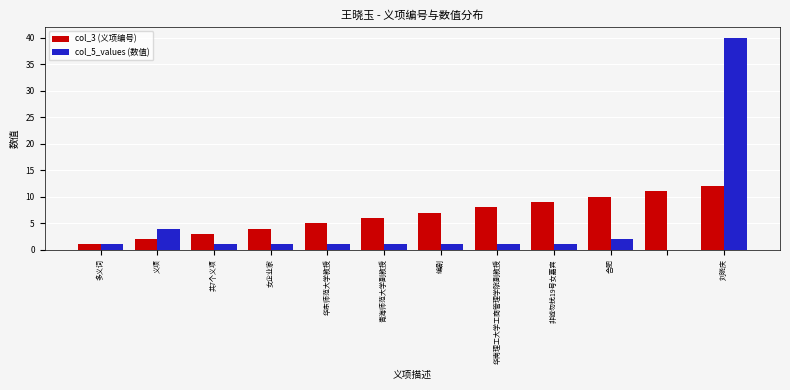

Which series has the largest total across all categories?

col_3 (义项编号)